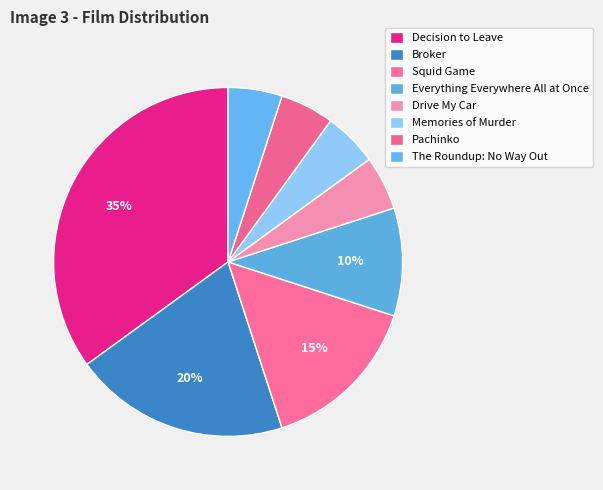

How many slices are in this pie chart?

8